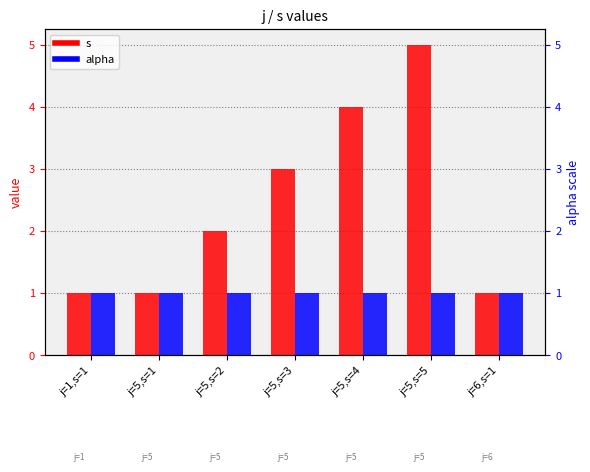

What is the label of the 2nd bar from the right?

j=5,s=5